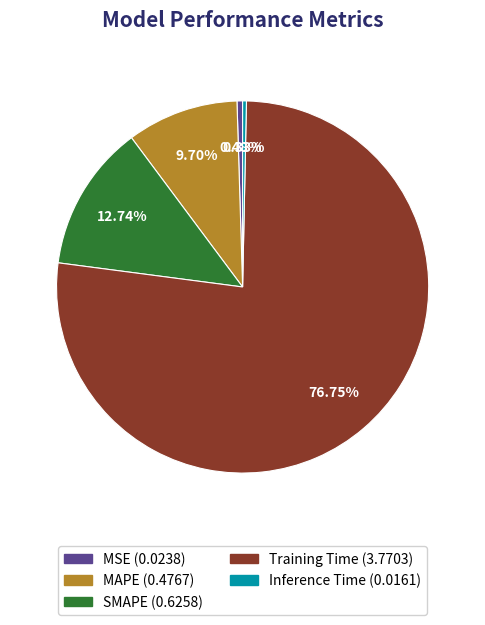

Does any single category account for the majority?

Yes